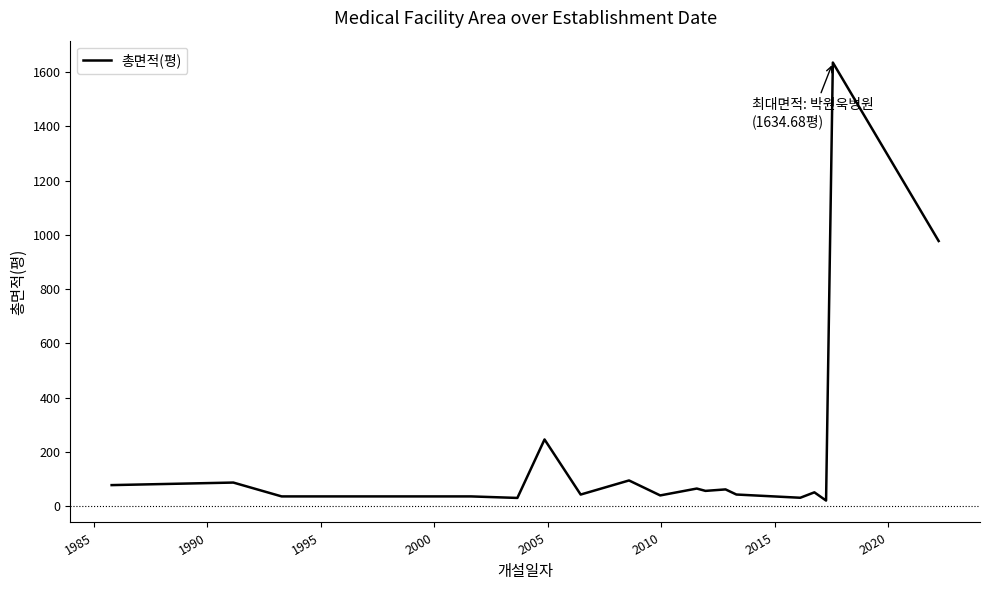

What is the maximum value shown in the chart?

1634.7